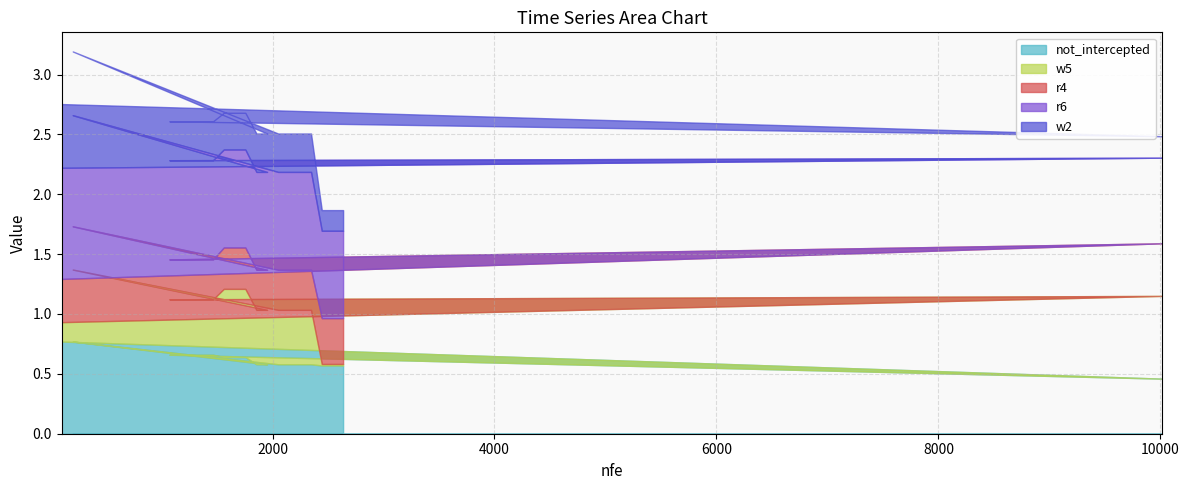

The value of r4 at 13 is 0.2. True or false?

False